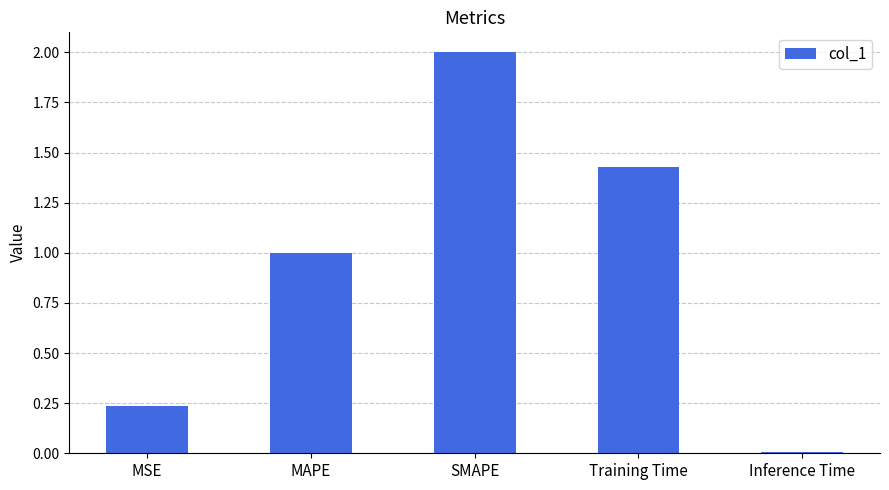

List the labels in order of value, smallest first.

Inference Time, MSE, MAPE, Training Time, SMAPE